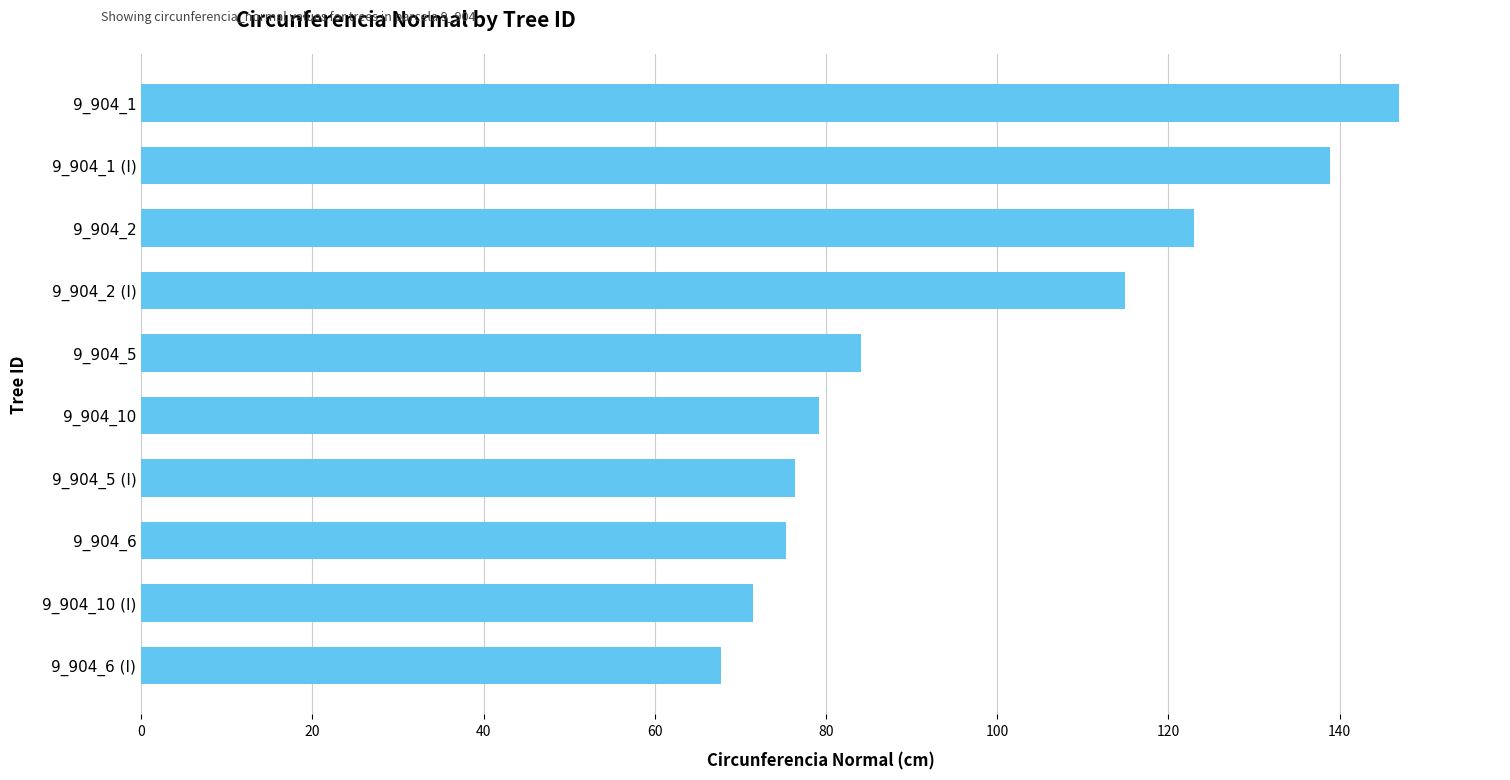

Where is the data nearest to the value 107?

9_904_2 (I)